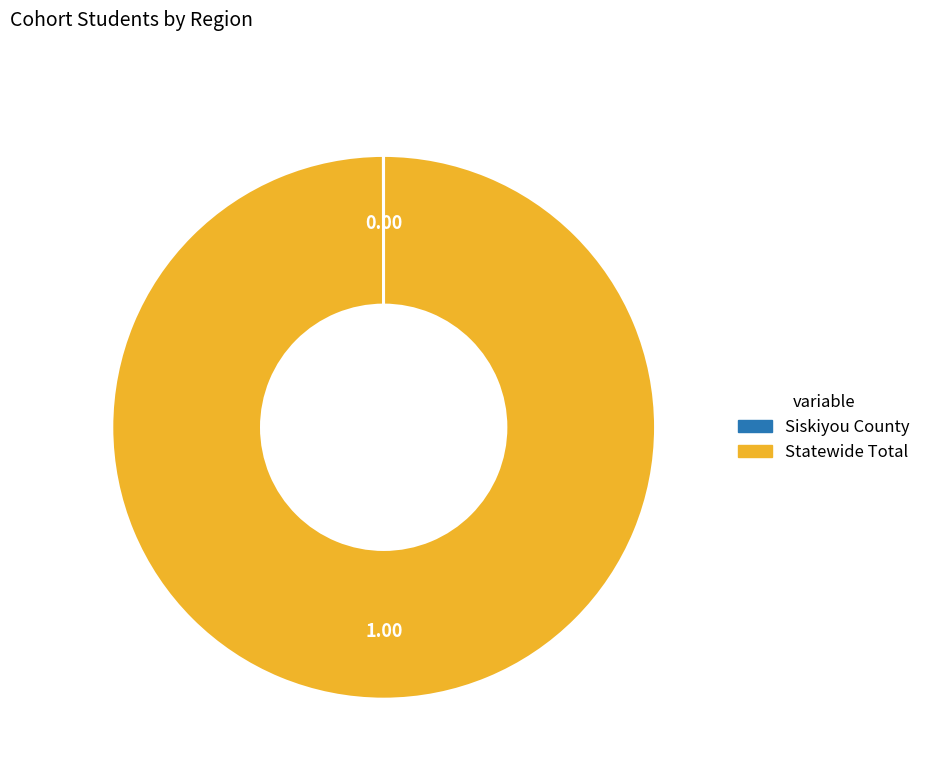

Which slice is the largest?

Statewide Total